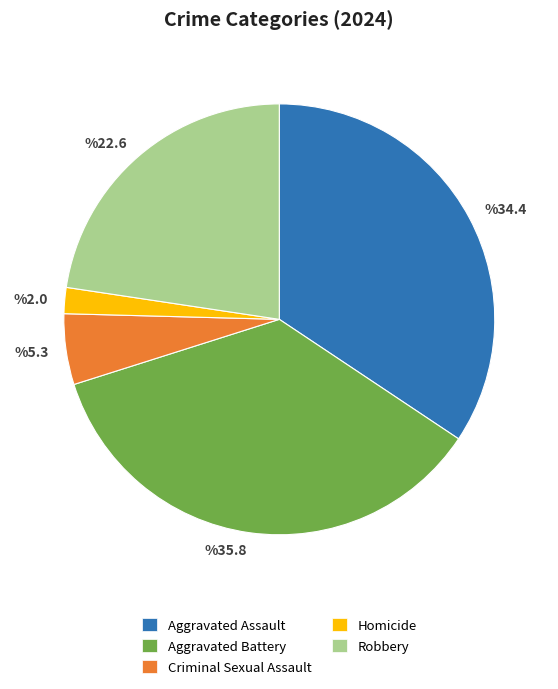

True or false: Robbery accounts for 32% of the total.

False